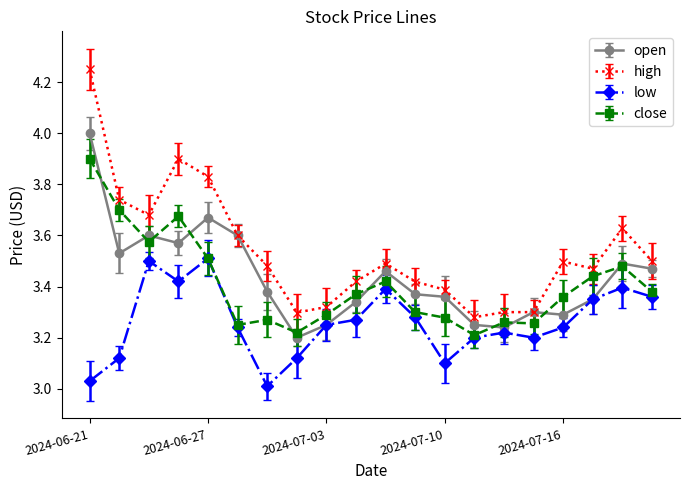

How many categories are shown in the chart?

20